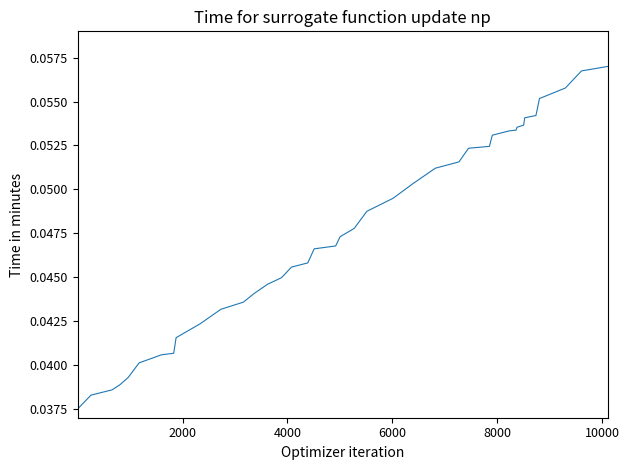

How many lines are shown in the chart?

1